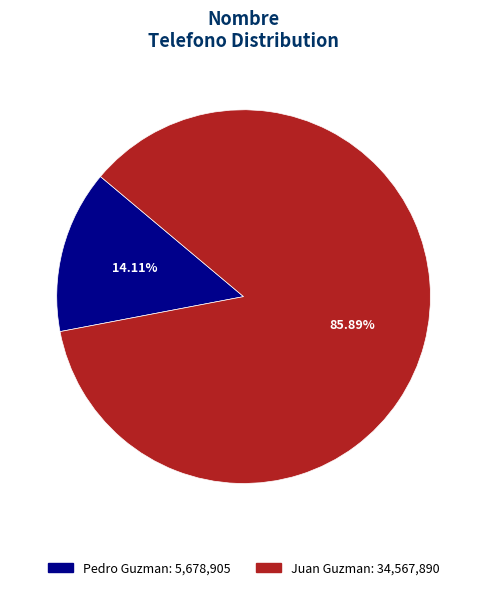

Is it true that Juan Guzman is 75% of the pie?

False